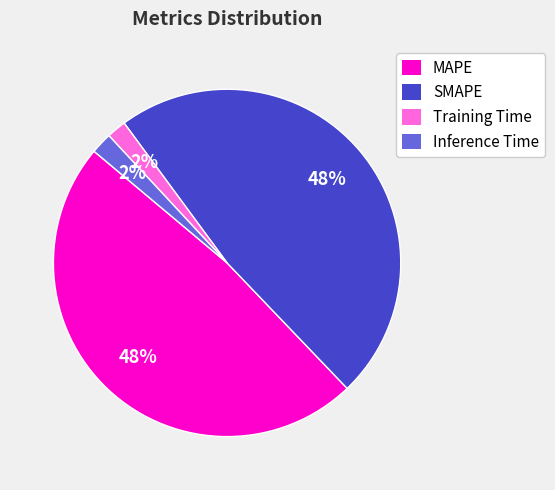

To the nearest percent, what portion does Inference Time represent?

2%